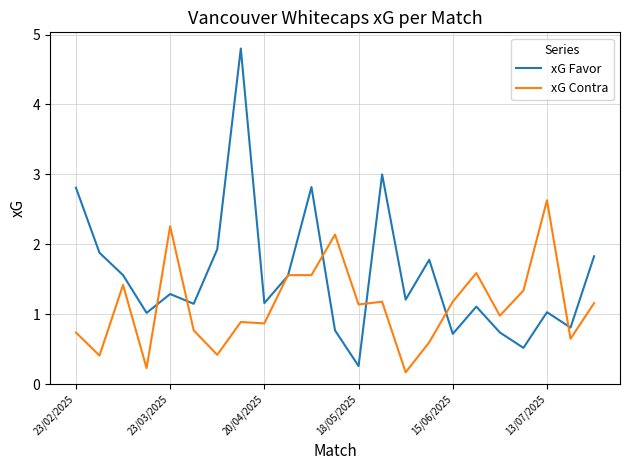

What is the lowest value of the xG Favor series?

0.3